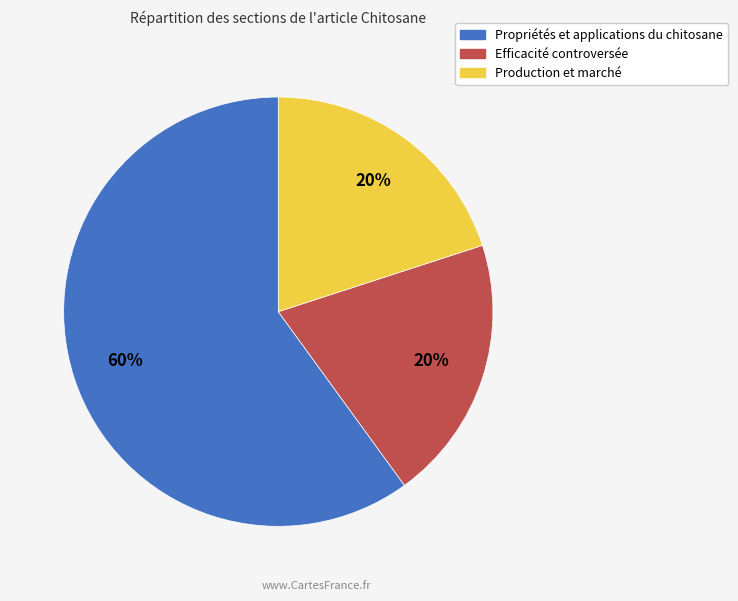

Approximately how many times larger is the value at Production et marché compared to Propriétés et applications du chitosane?

0.3